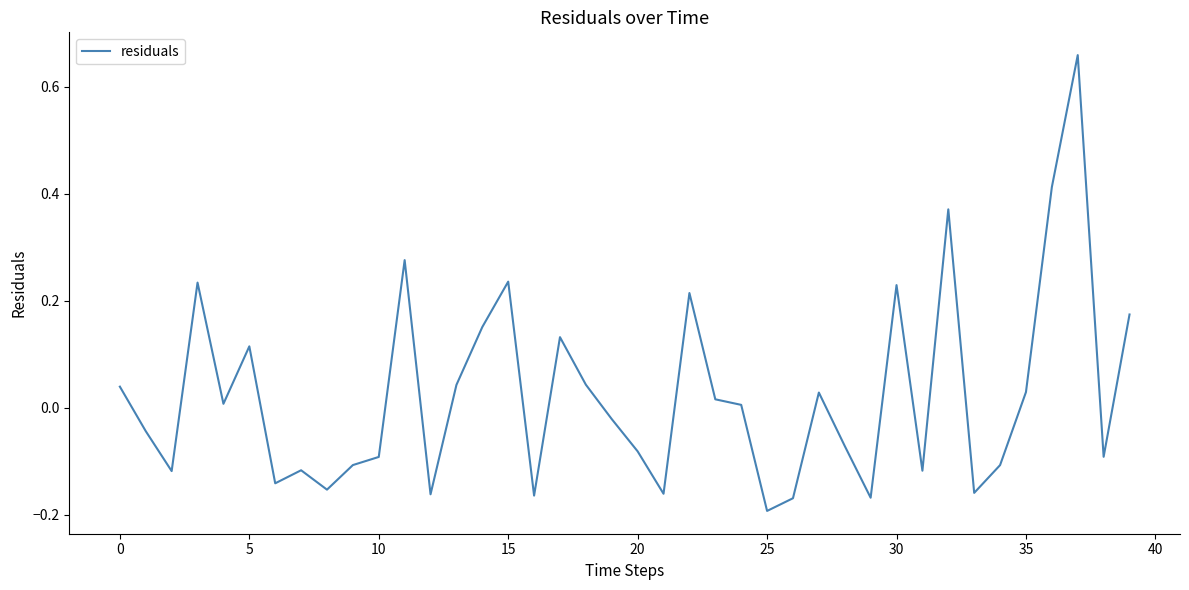

Reading right to left, list all the values displayed in this chart.

0.2	-0.1	0.7	0.4	0.0	-0.1	-0.2	0.4	-0.1	0.2	-0.2	-0.1	0.0	-0.2	-0.2	0.0	0.0	0.2	-0.2	-0.1	-0.0	0.0	0.1	-0.2	0.2	0.2	0.0	-0.2	0.3	-0.1	-0.1	-0.2	-0.1	-0.1	0.1	0.0	0.2	-0.1	-0.0	0.0